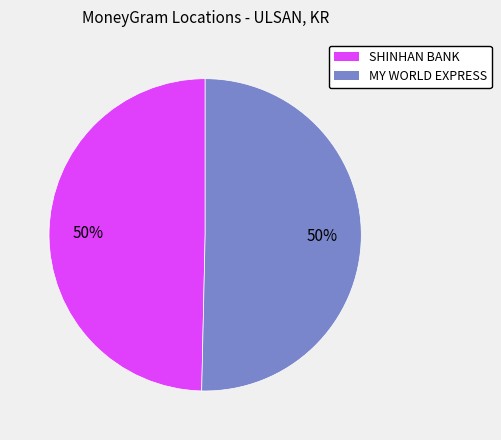

Approximately how many times larger is the value at SHINHAN BANK compared to MY WORLD EXPRESS?

1.0